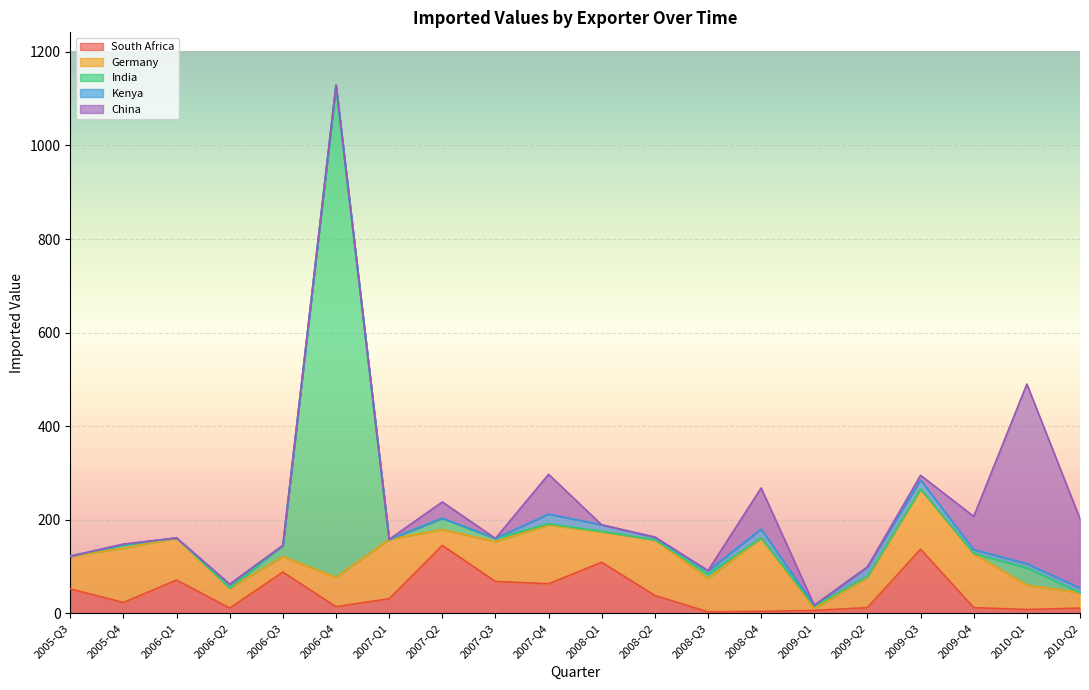

How many values in China are above zero?

9